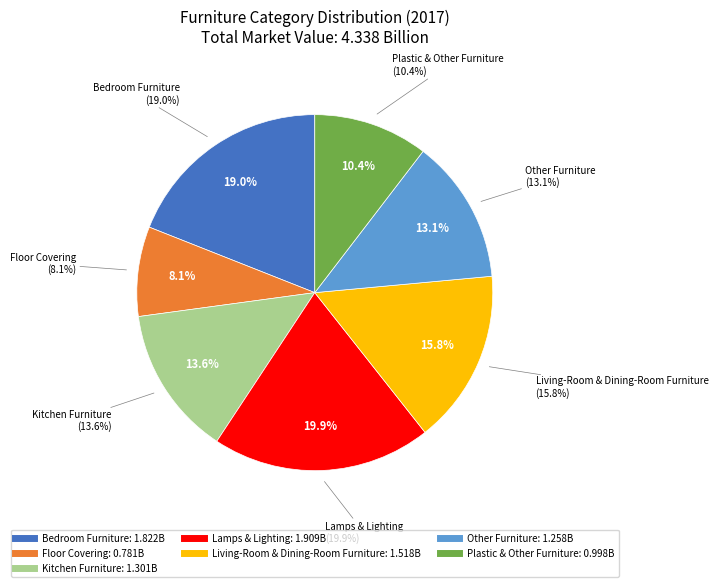

Which category has the smallest portion of the pie?

Floor Covering